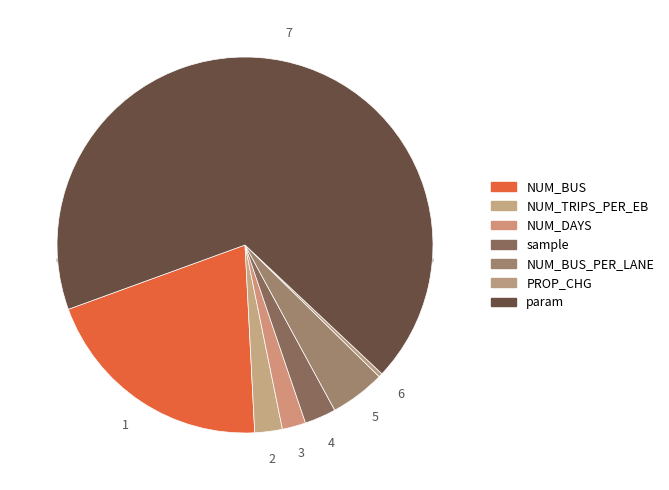

How many segments does this pie chart have?

7